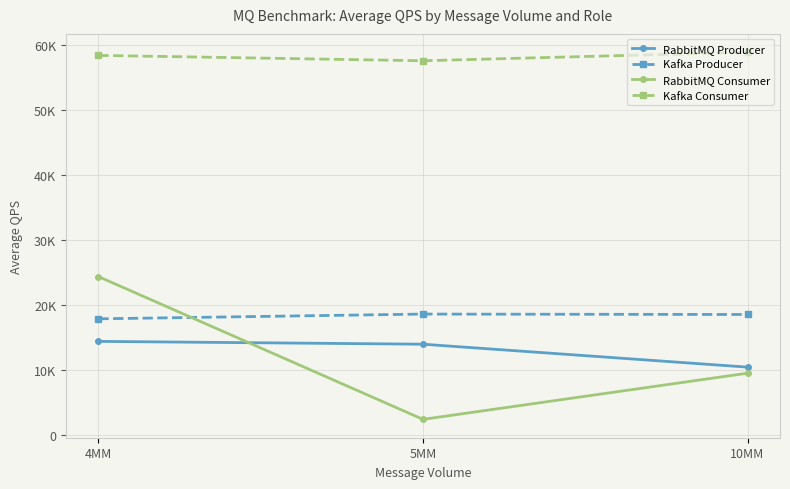

Which label corresponds to the smallest value in the chart?

5MM